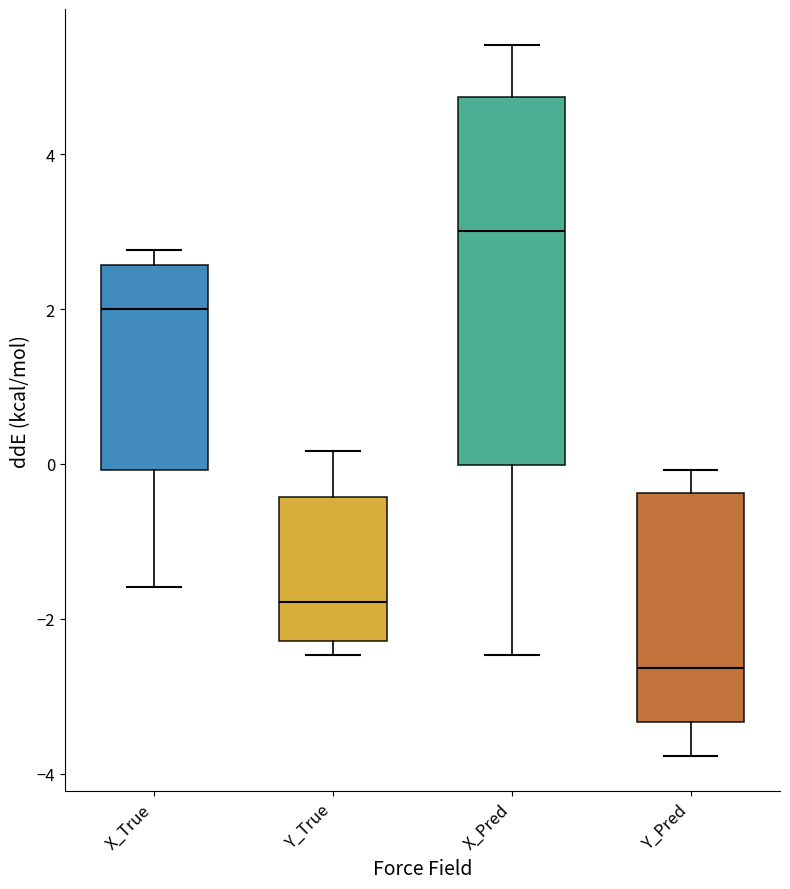

Which box is the tallest, from its lower edge to its upper edge?

X_Pred